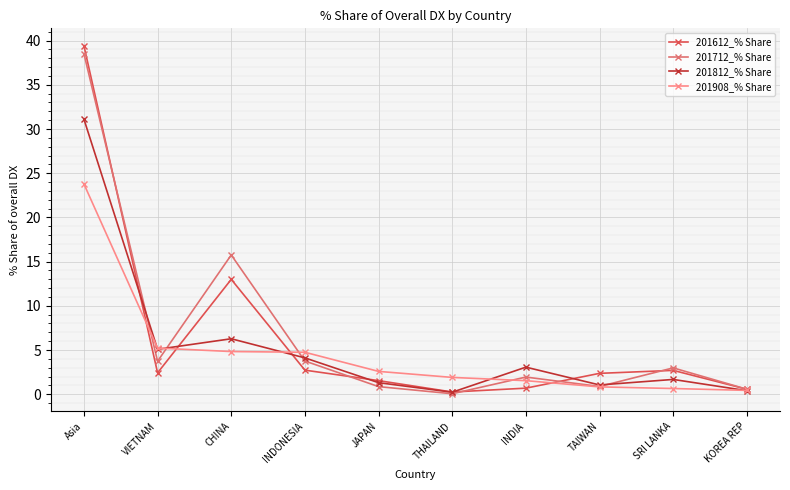

Which series has the largest range (max minus min)?

201612_% Share